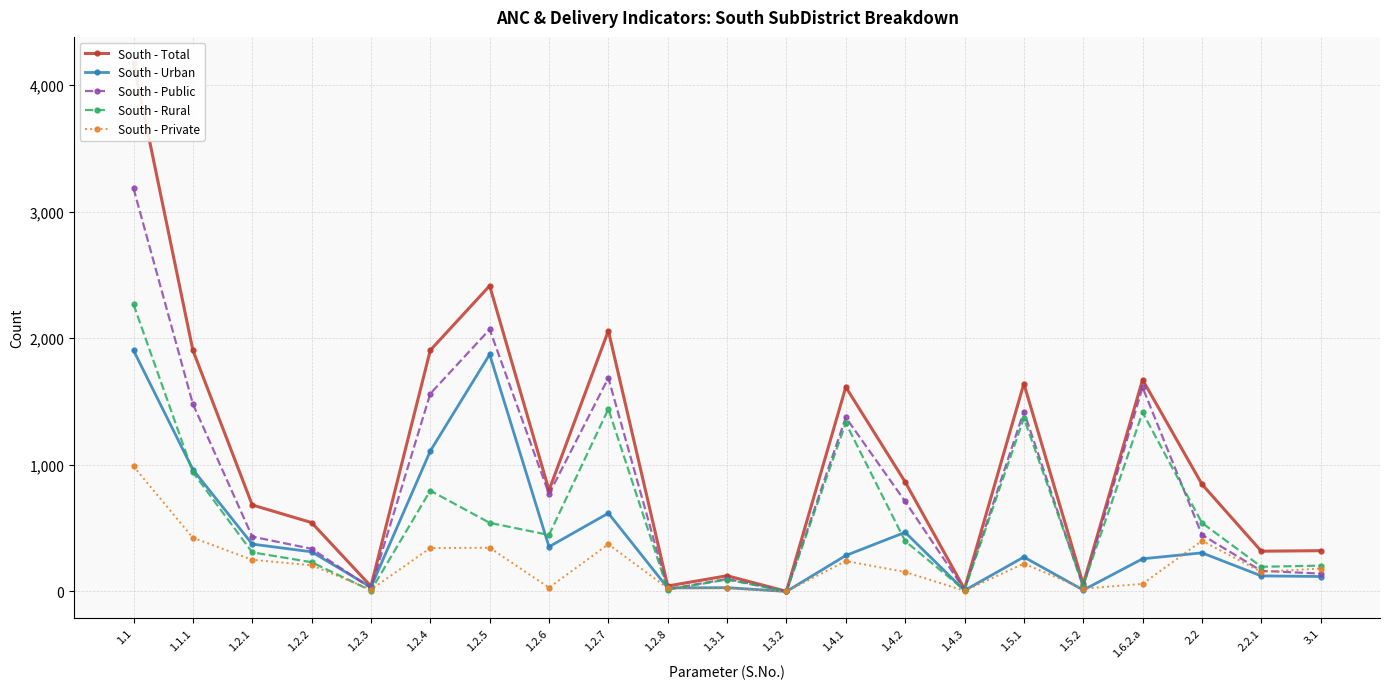

In South - Public, how many points are higher than both neighbors (excluding endpoints)?

6